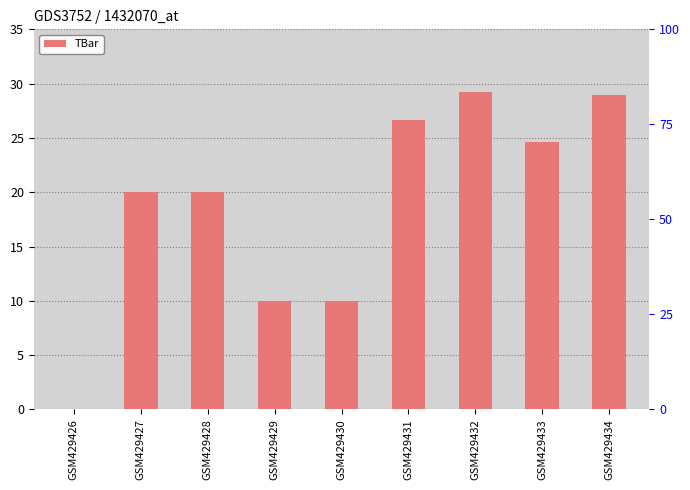

Where does the data first go above 20?

GSM429431